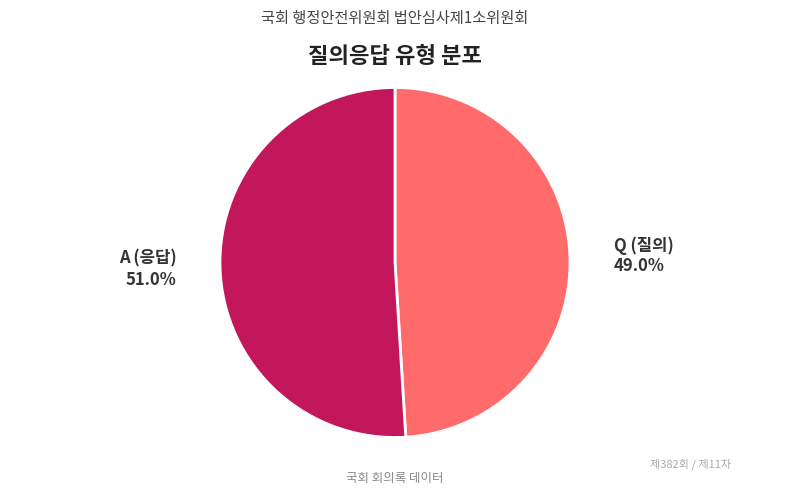

Combined, what portion of the pie is A and Q?

100.0%